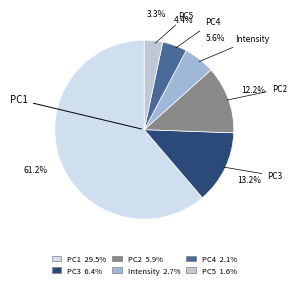

What percentage is the PC4 slice, to the nearest percent?

4%